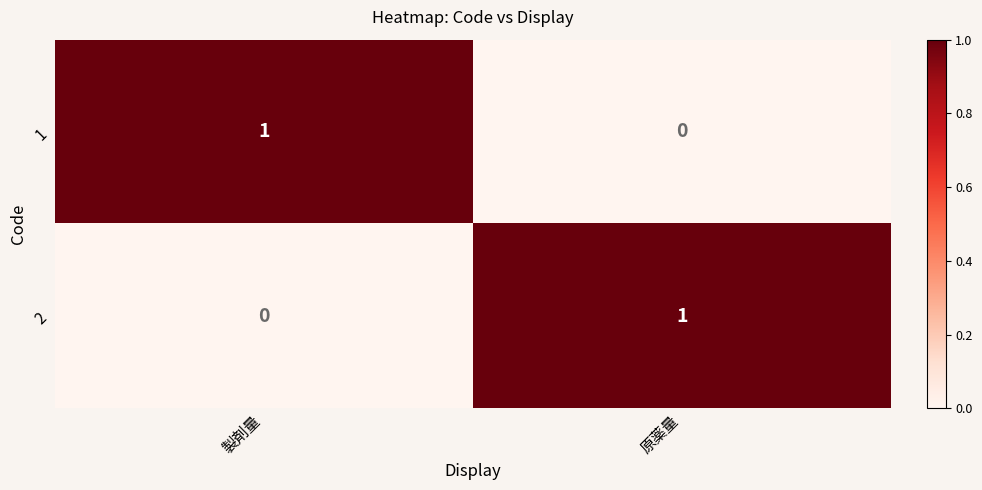

The value of 2 at 原薬量 is 1. True or false?

True